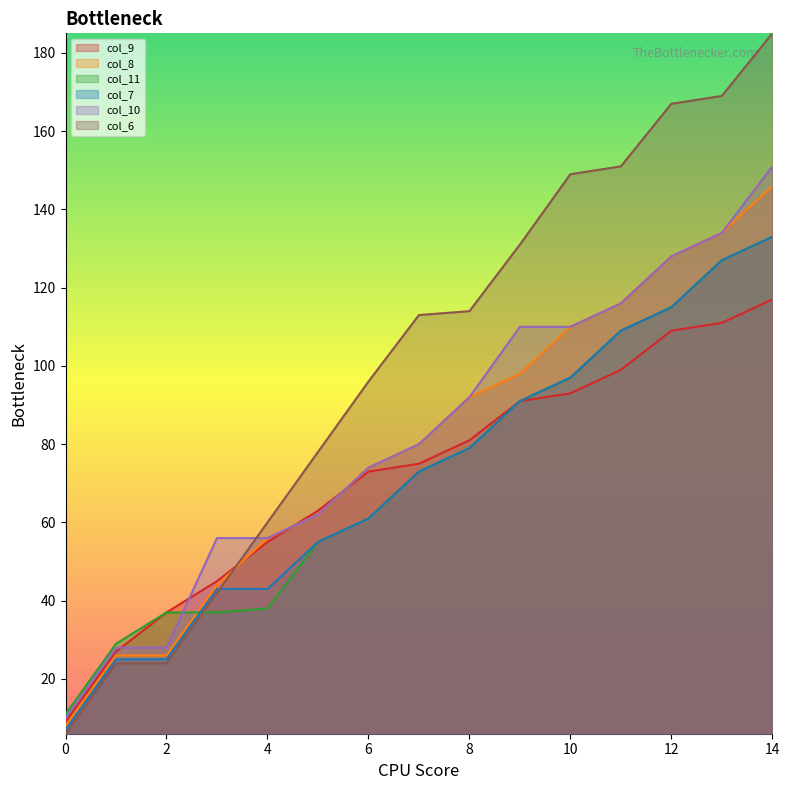

How many series are shown in this chart?

6